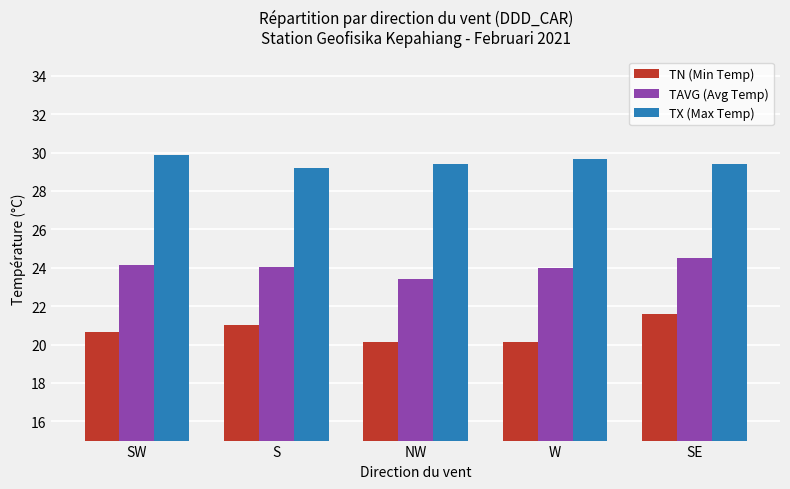

At NW, list the series in order from largest to smallest.

TX (Max Temp), TAVG (Avg Temp), TN (Min Temp)